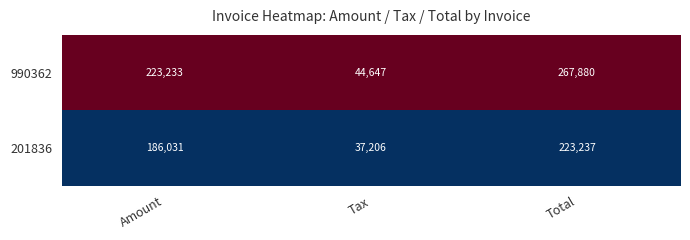

Where is 201836 nearest to the value 130221?

Amount